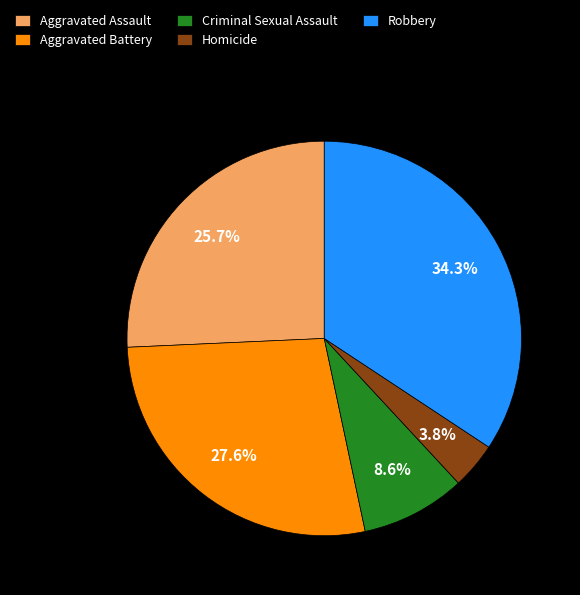

What percentage is the Aggravated Assault slice, to the nearest percent?

26%